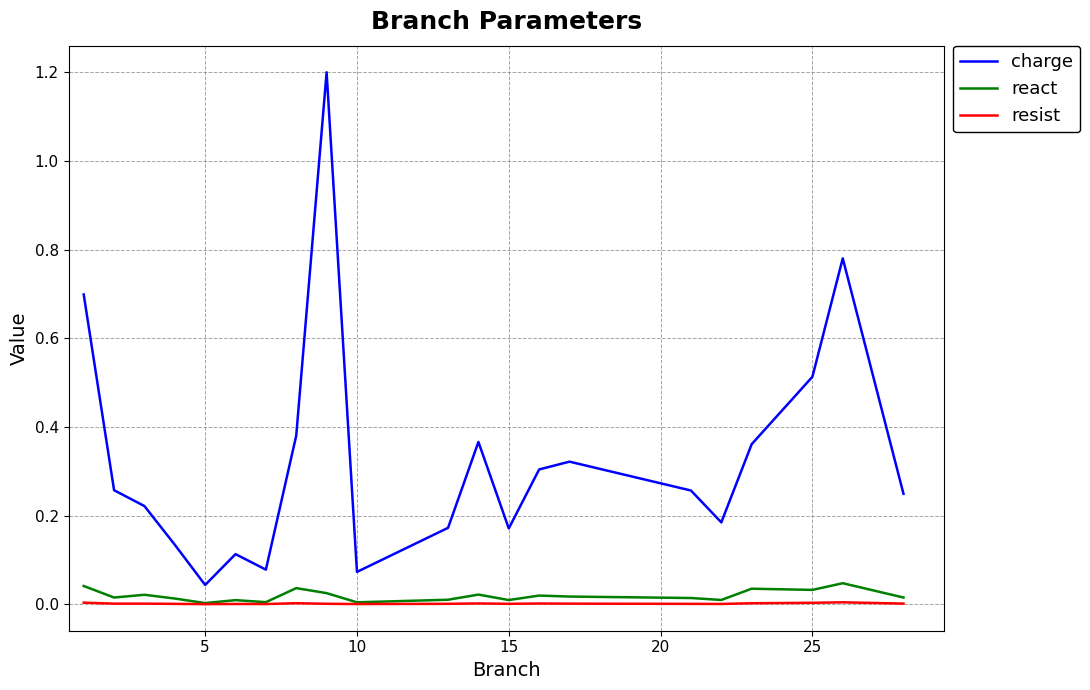

What are all the series names shown in the legend?

charge, react, resist